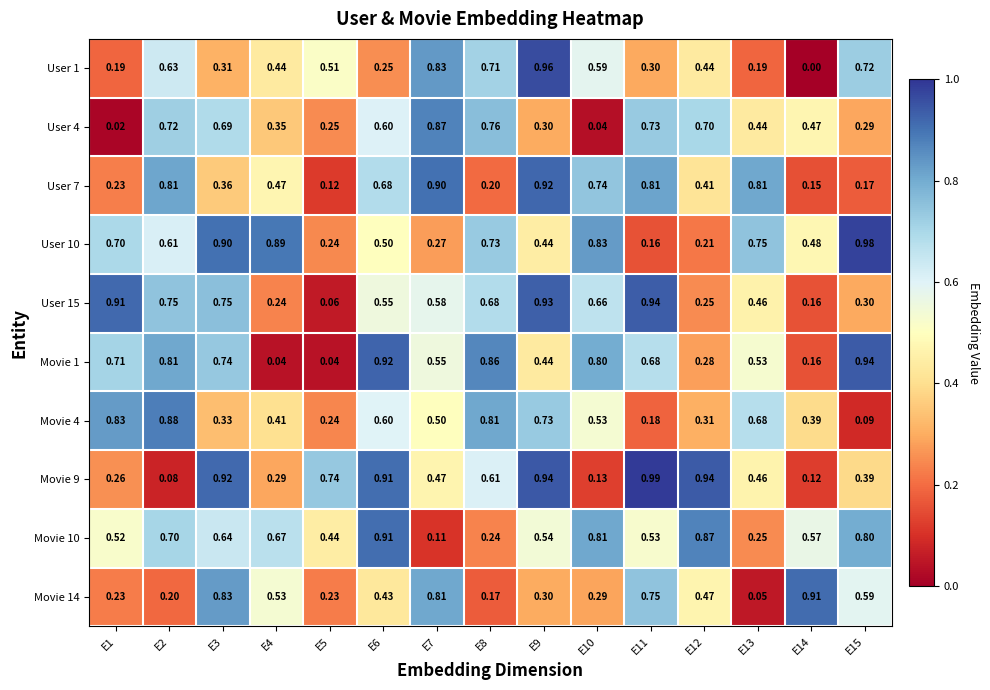

List the series in order of their peak value, highest first.

Movie 9, User 10, User 1, Movie 1, User 15, User 7, Movie 14, Movie 10, Movie 4, User 4